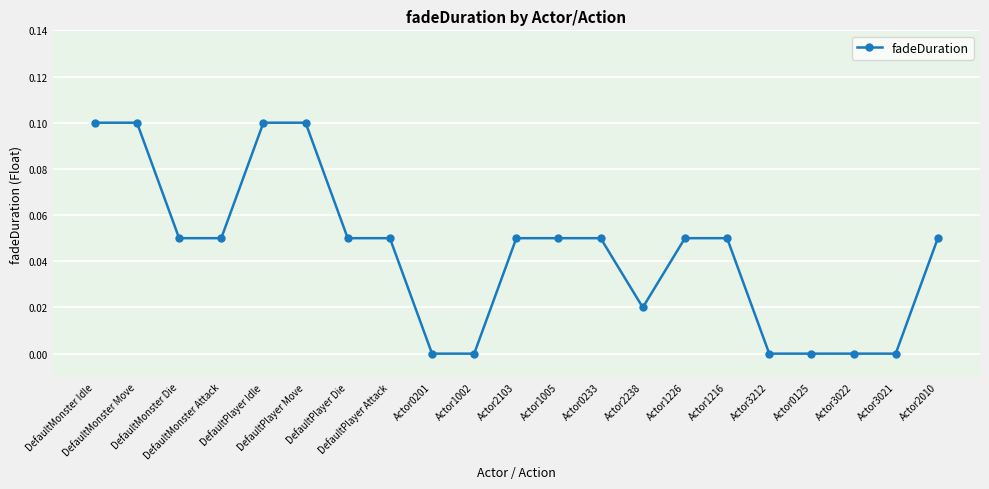

What is the label of the 6th point from the left?

DefaultPlayer Move